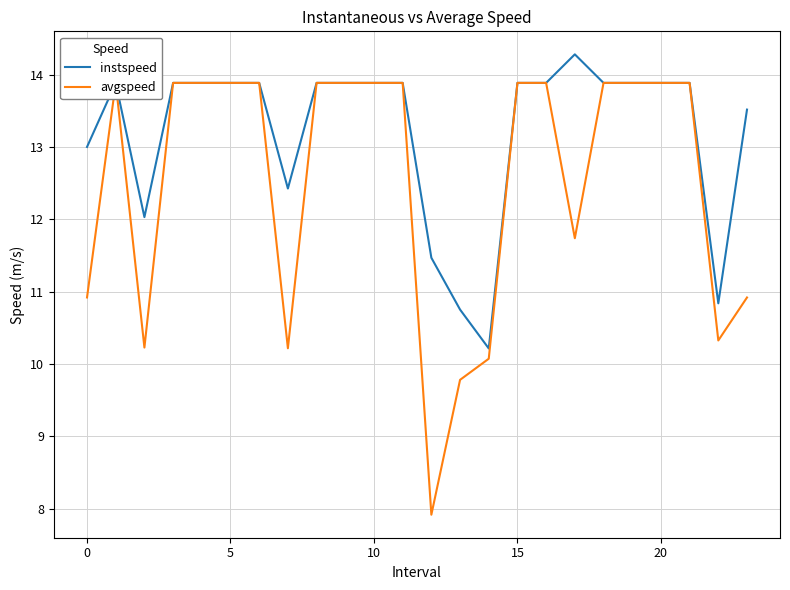

What are all the series names shown in the legend?

instspeed, avgspeed